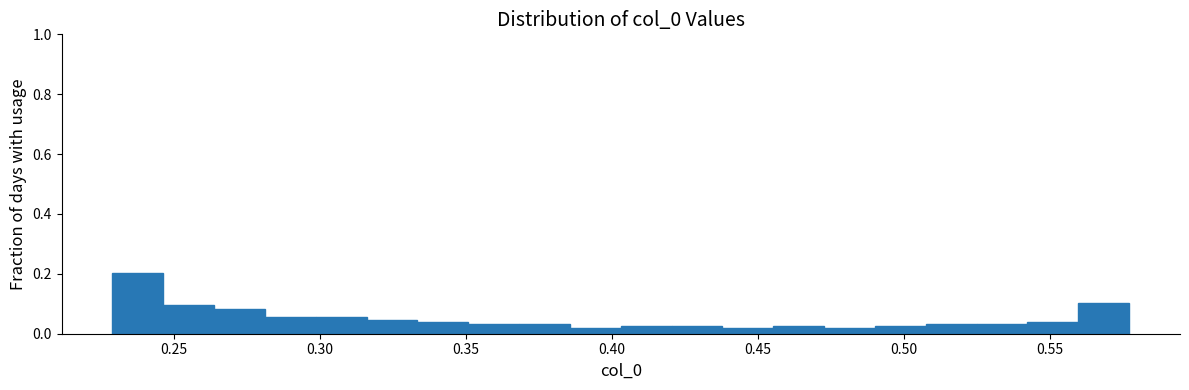

Read against the x-axis, roughly where is the centre of the tallest bar?

0.240